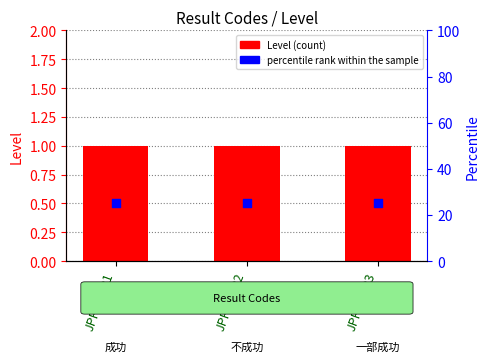

Which series has the largest Y range (max minus min)?

Level